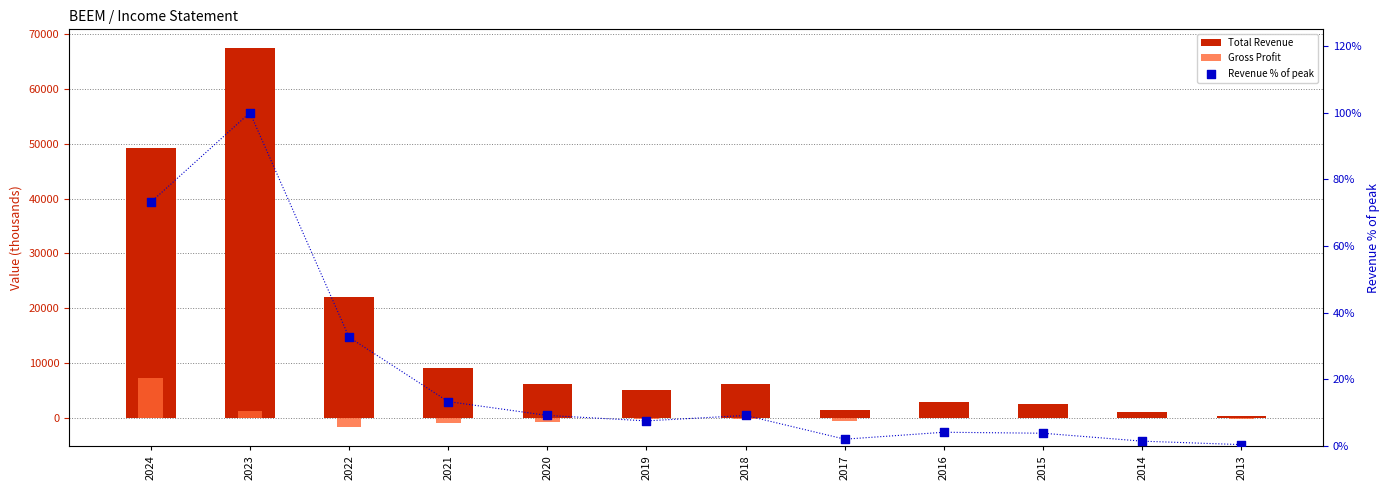

Which series has the widest spread of Y values?

Total Revenue